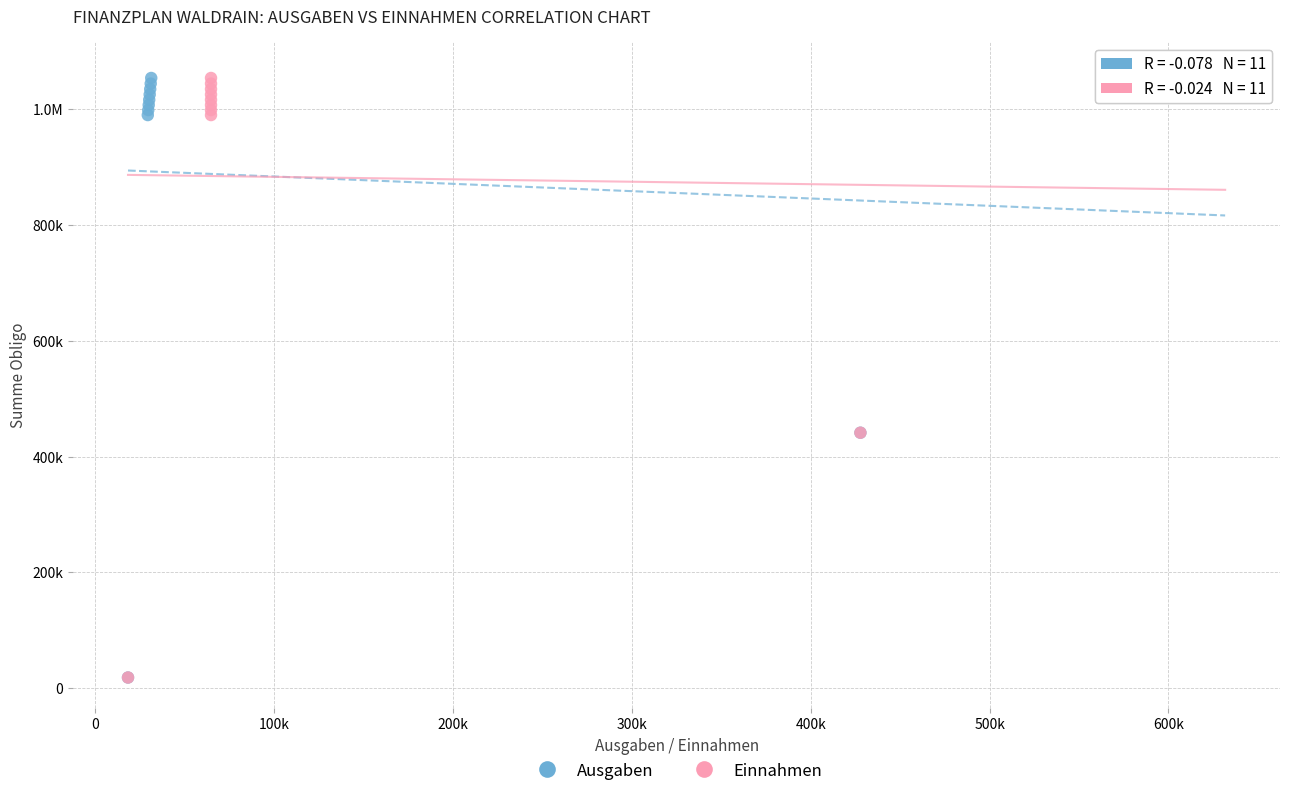

What are all the series names shown in the legend?

Ausgaben, Einnahmen